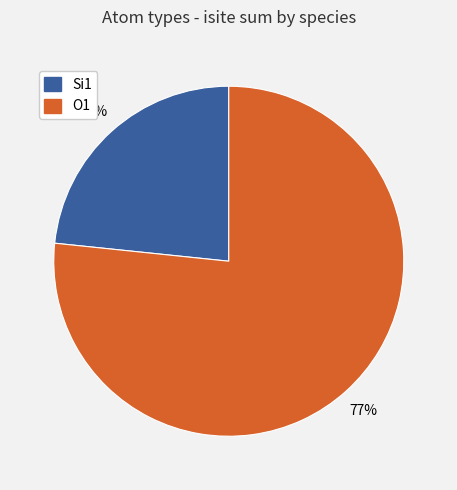

To the nearest percent, what is the average slice percentage?

50%